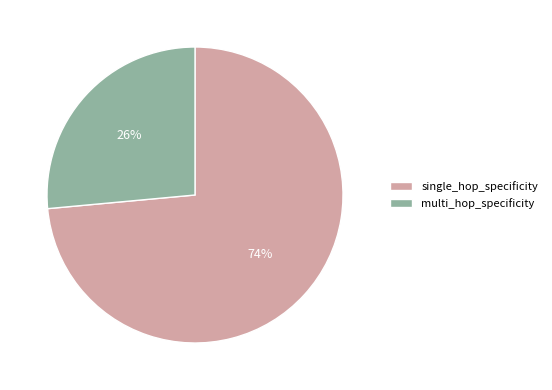

How many segments does this pie chart have?

2